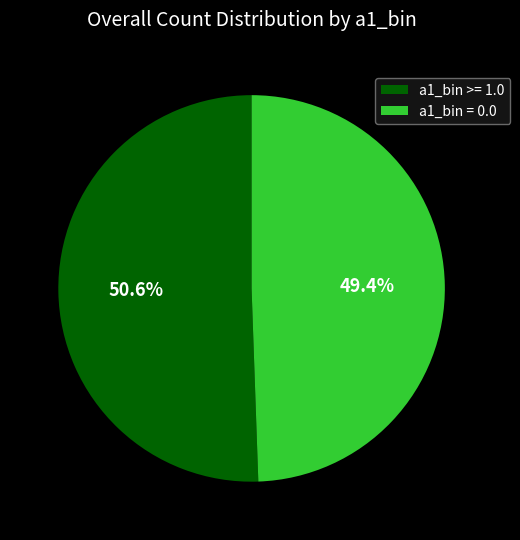

Which has a higher value, a1_bin = 0.0 or a1_bin >= 1.0?

a1_bin >= 1.0